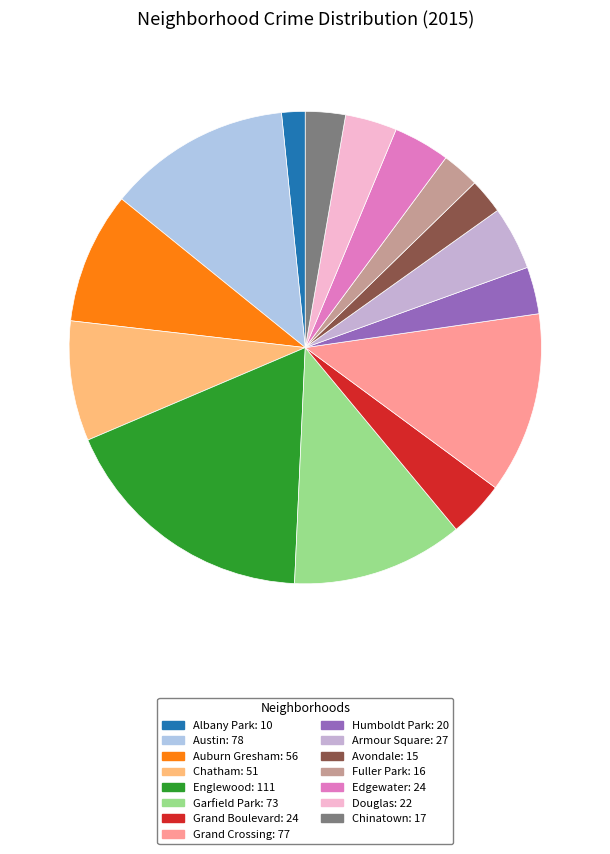

What is the ratio of the value at Albany Park to the value at Chatham?

0.2